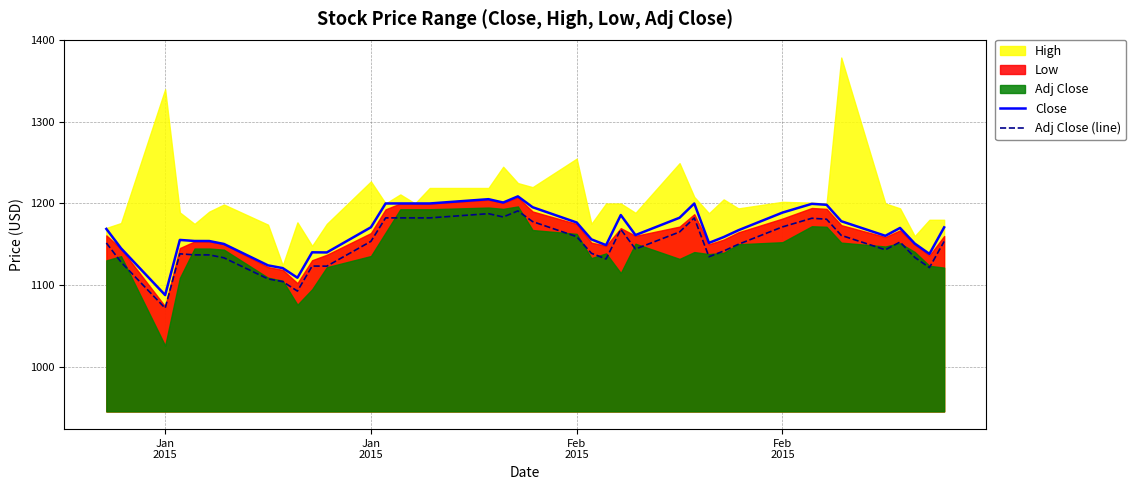

Reading left to right, transcribe all the data shown in this chart.

Close: 1168.8	1145.0	1087.7	1155.3	1154.0	1153.9	1150.3	1124.1	1120.8	1108.9	1140.1	1139.9	1170.8	1200.0	1200.0	1200.0	1200.0	1205.2	1201.2	1208.7	1195.4	1176.7	1156.0	1148.9	1185.8	1161.2	1182.5	1199.9	1151.7	1158.8	1167.2	1188.8	1199.6	1198.4	1178.2	1160.3	1170.0	1150.8	1138.2	1170.7
Adj Close (line): 1151.6	1128.1	1071.7	1138.3	1137.0	1136.9	1133.4	1107.5	1104.2	1092.6	1123.3	1123.1	1153.5	1182.3	1182.3	1182.3	1182.3	1187.5	1183.4	1190.9	1177.8	1159.3	1139.0	1132.0	1168.3	1144.1	1165.1	1182.3	1134.7	1141.7	1149.9	1171.3	1181.9	1180.7	1160.9	1143.2	1152.7	1133.9	1121.4	1153.4